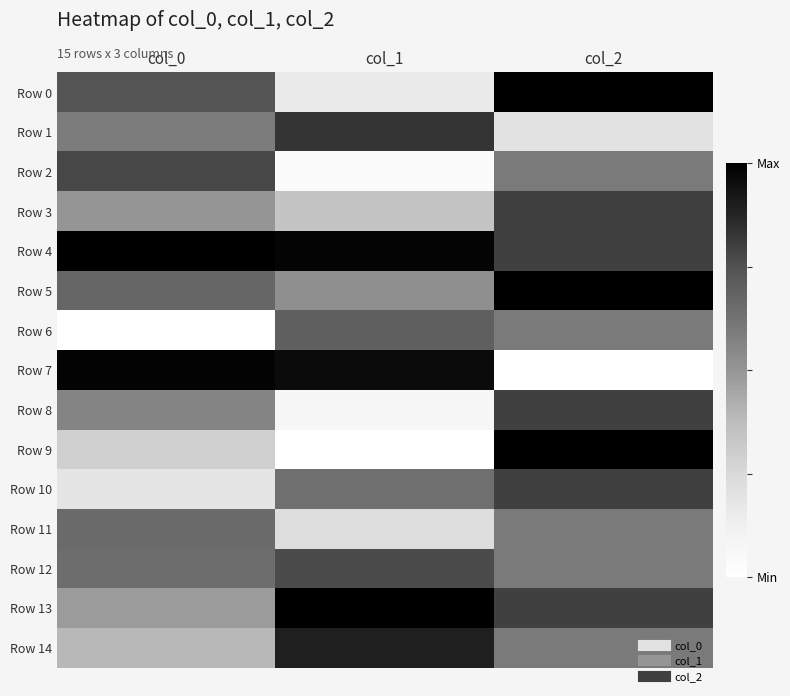

Between col_0 and col_2, which series saw the biggest shift?

Row 7